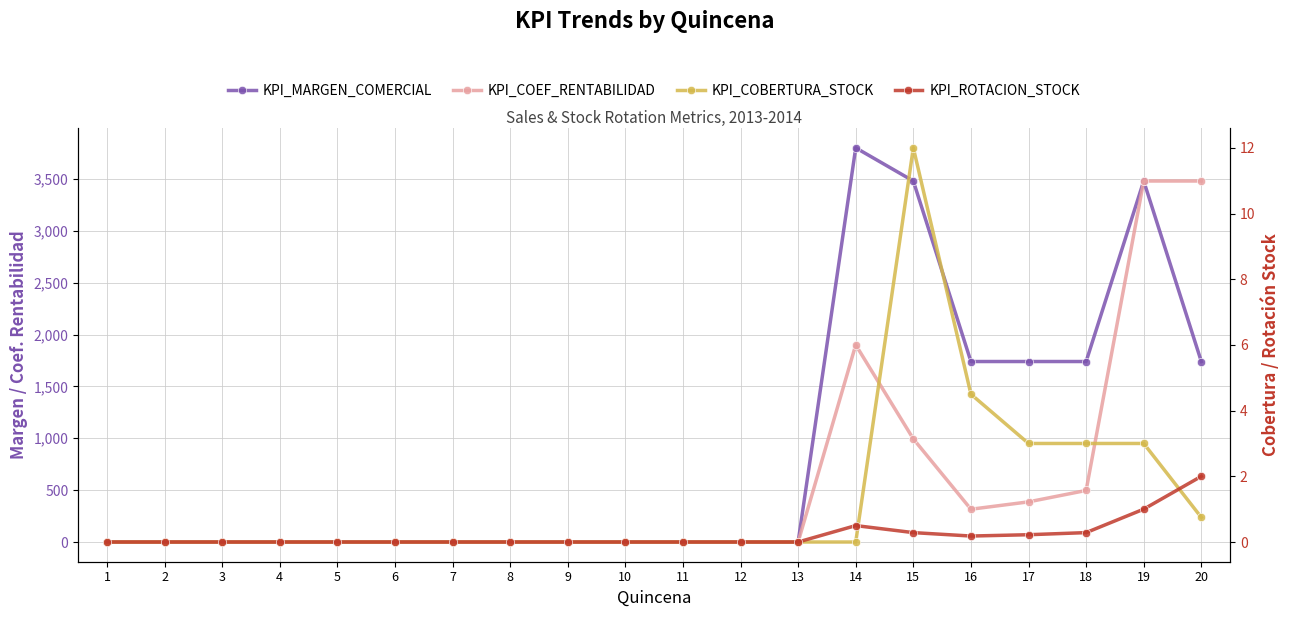

In KPI_MARGEN_COMERCIAL, how many points are higher than both neighbors (excluding endpoints)?

2